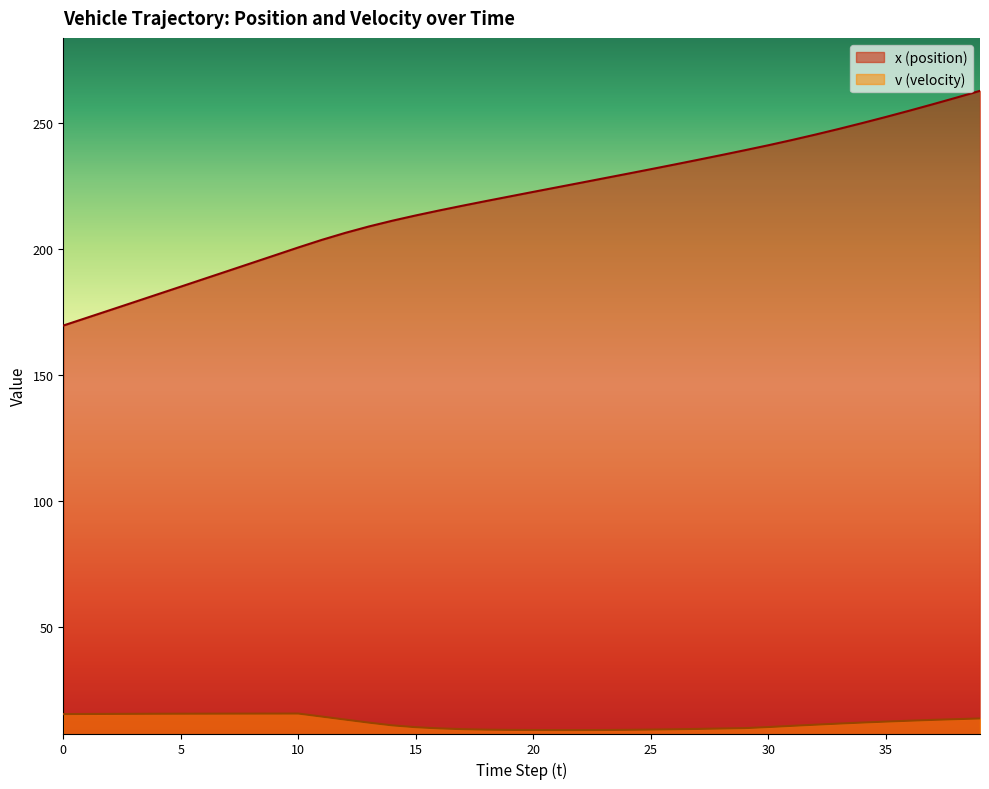

What is the sum of the v (velocity) values at 29 and 38?

23.1